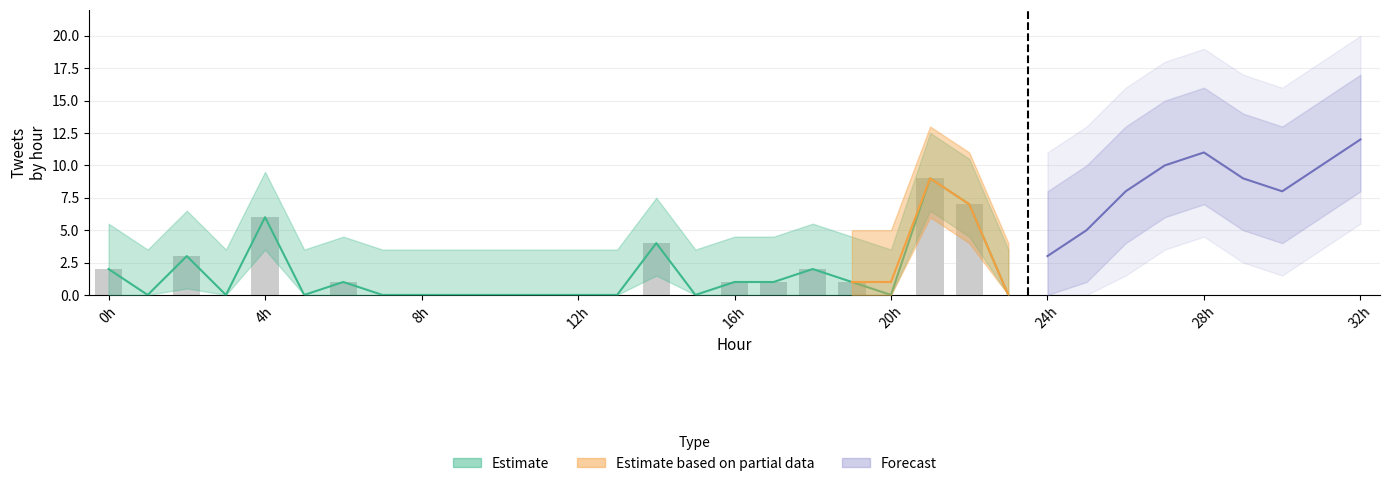

Between 20 and 10, which is larger?

20